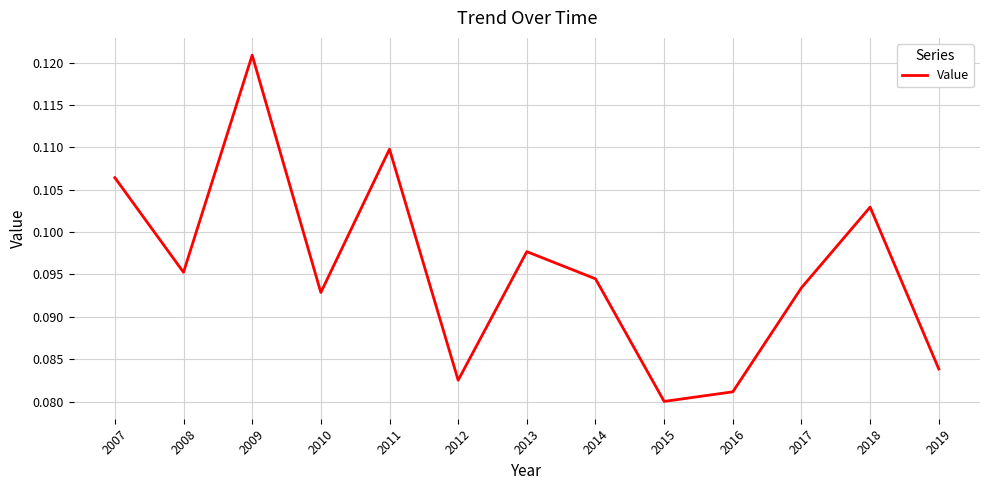

True or false: the data shows 0.0 at 2010.

False